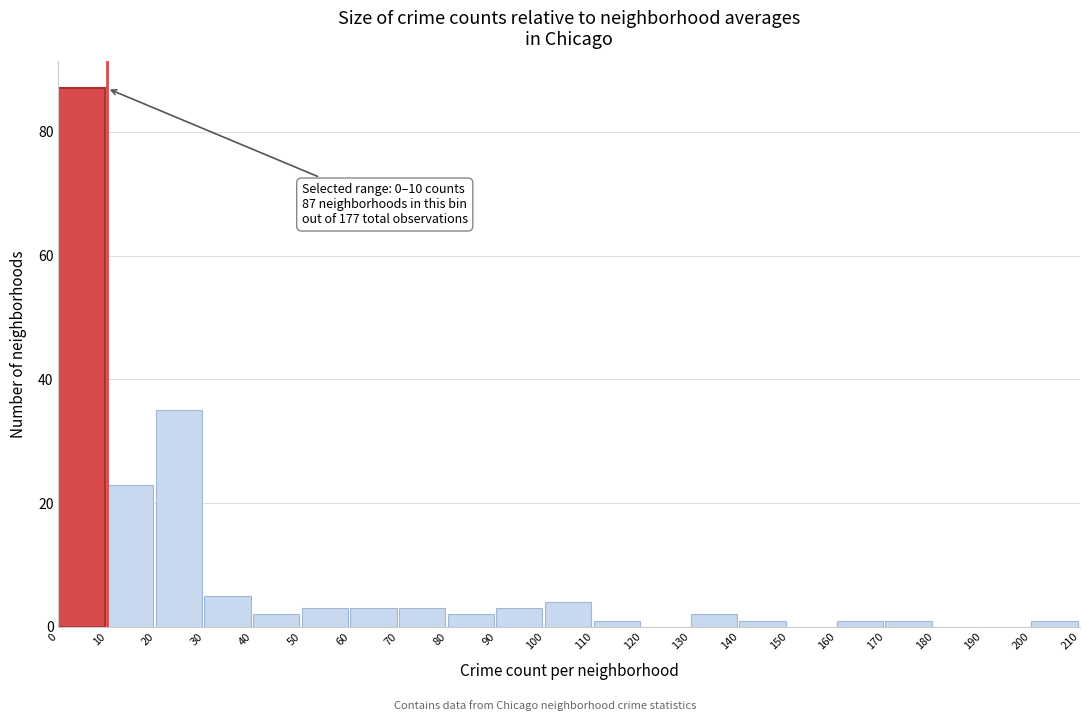

Which range on the x-axis has the tallest bar?

0 to 10